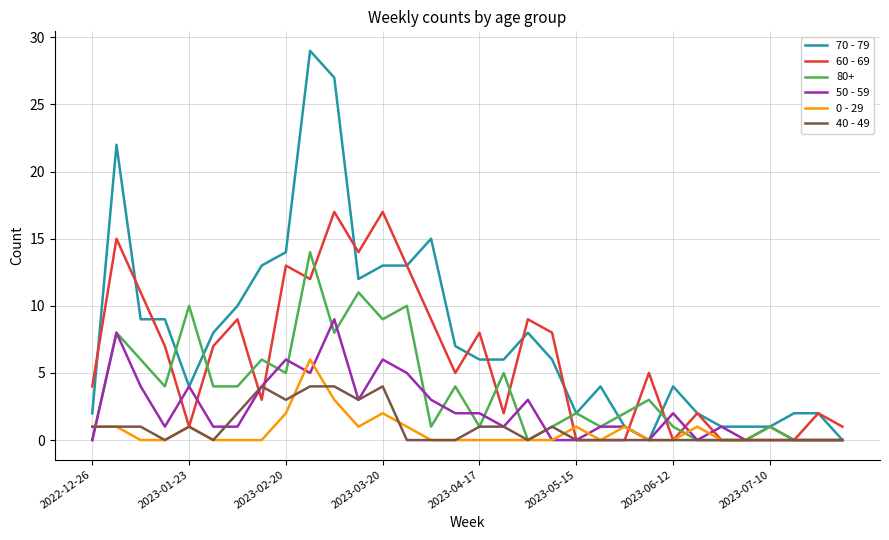

Which series has the widest spread of values?

70 - 79